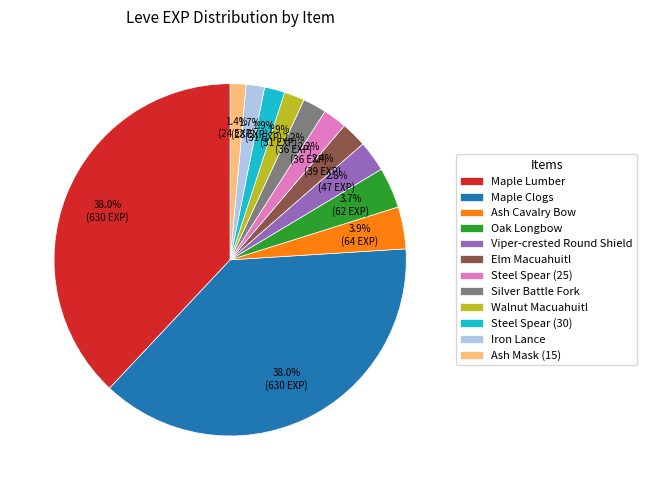

What portion of the pie excludes Elm Macuahuitl?

97.6%